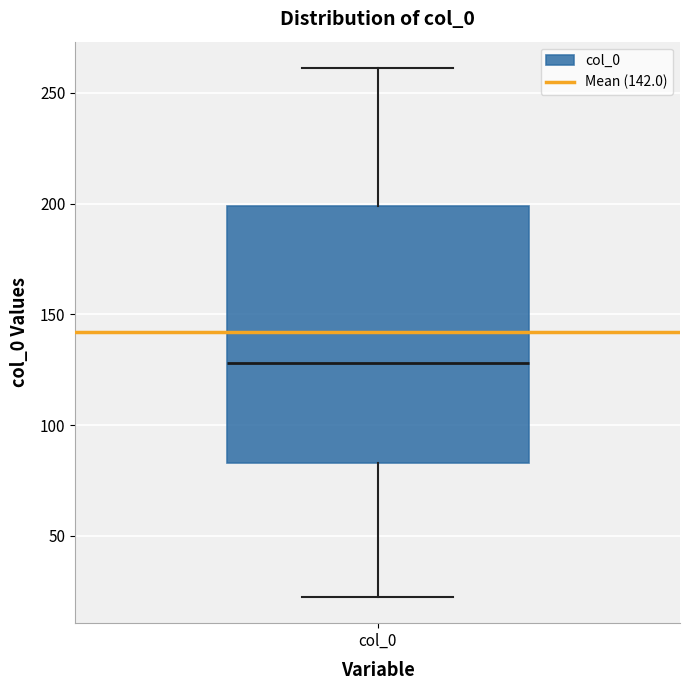

Transcribe this box plot: give where the median line is, the range the box spans, and where the two whiskers end, as read against the y-axis. The values are not printed on the chart, so give them approximately, as read against the axis.

median 130, box 85 to 200, whiskers 25 to 260